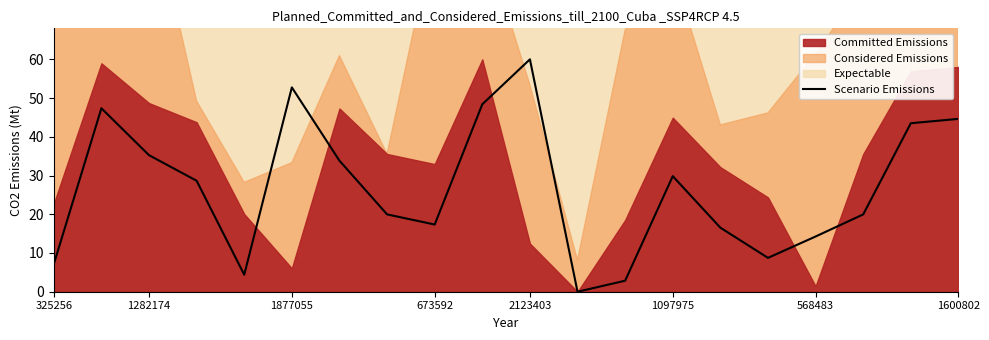

The Scenario Emissions series shows 7.1 at 325256. True or false?

True